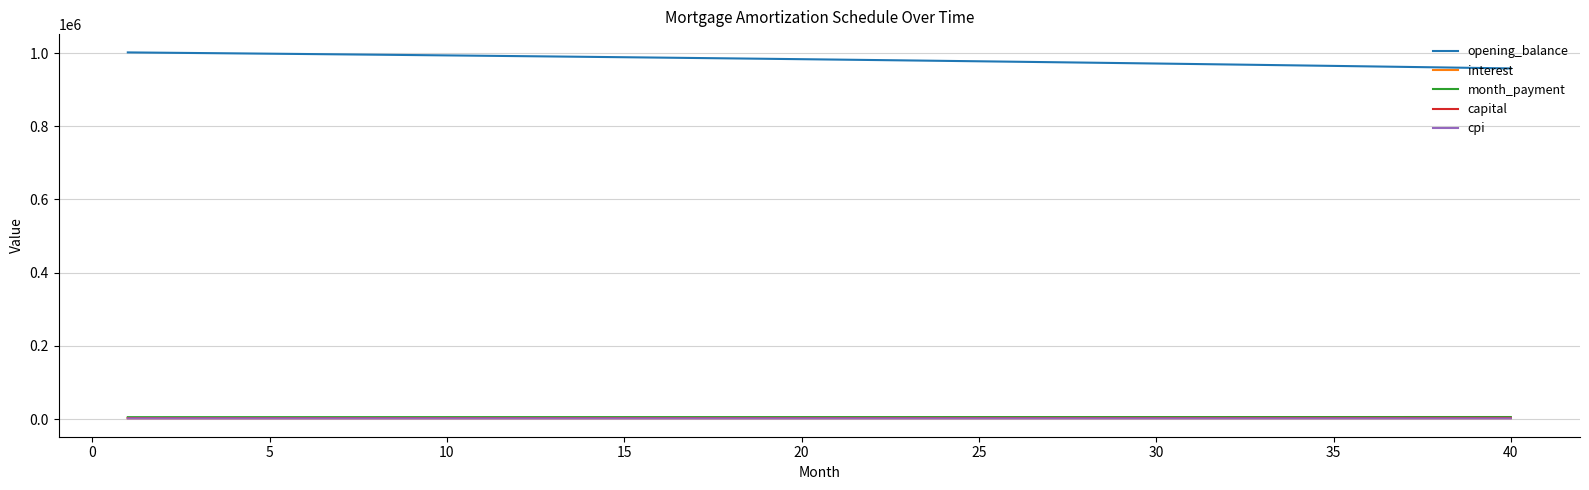

What is the minimum value for opening_balance?

958087.0